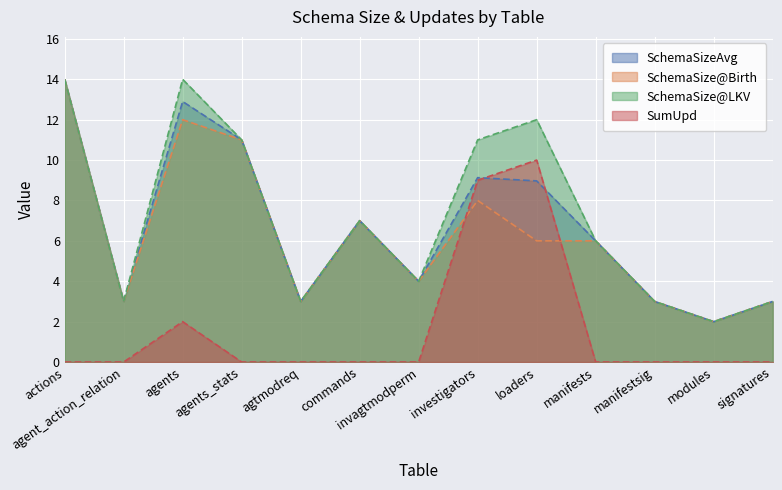

At how many categories does at least one series exceed 0?

13